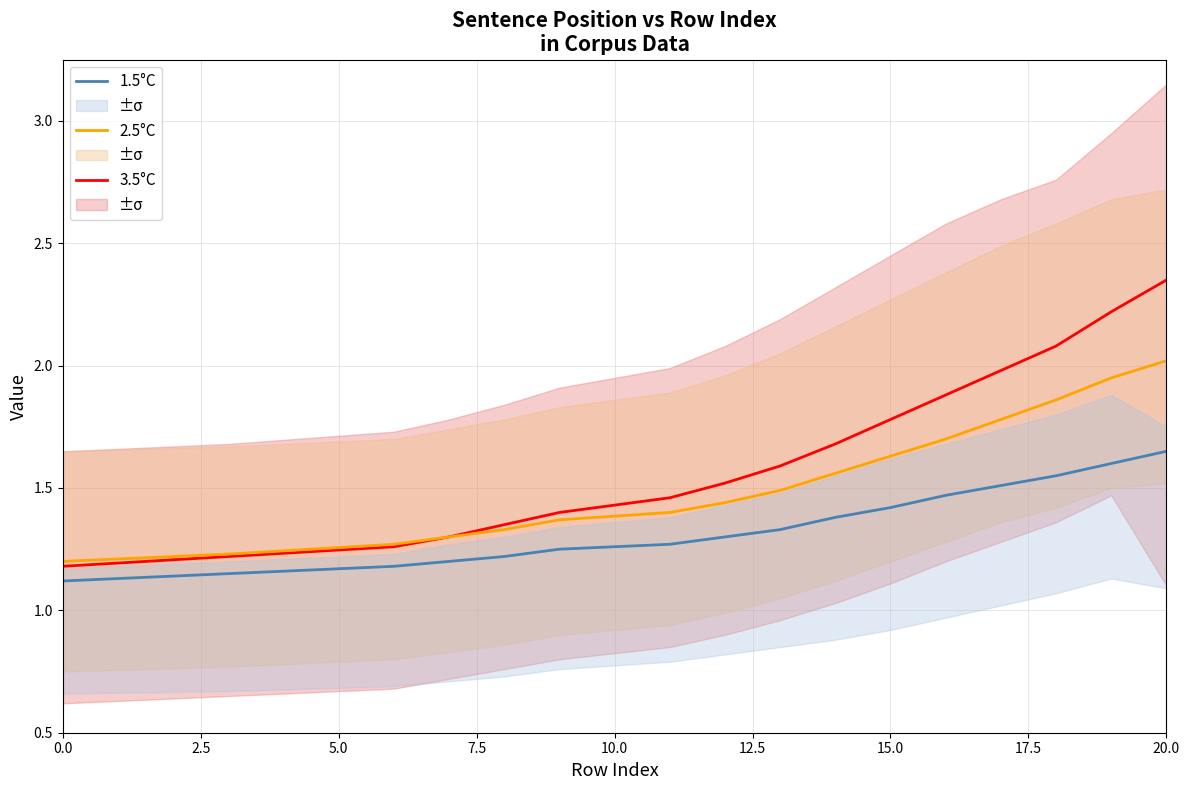

True or false: 2.5°C and 1.5°C intersect in this chart.

False